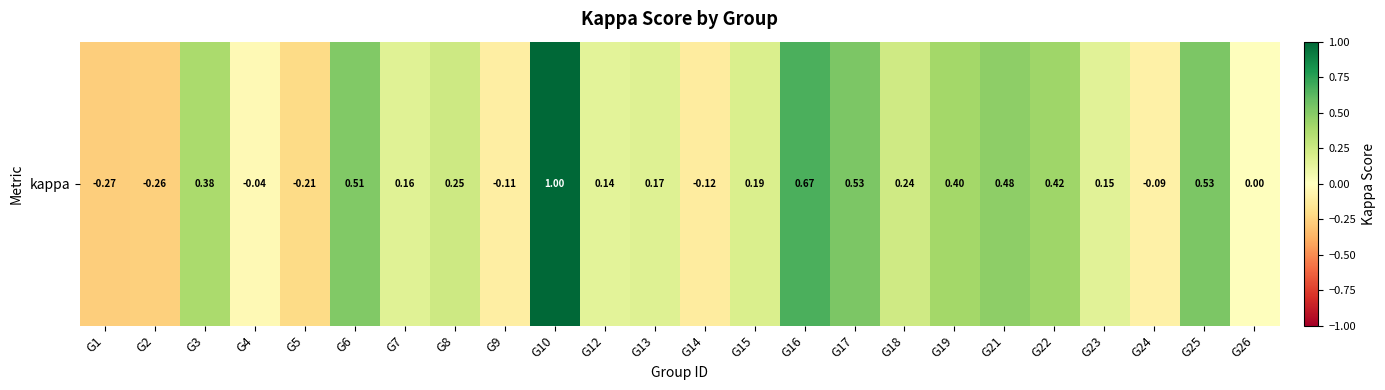

Reading left to right, list all the values displayed in this chart.

-0.3	-0.3	0.4	-0.0	-0.2	0.5	0.2	0.2	-0.1	1.0	0.1	0.2	-0.1	0.2	0.7	0.5	0.2	0.4	0.5	0.4	0.2	-0.1	0.5	0.0